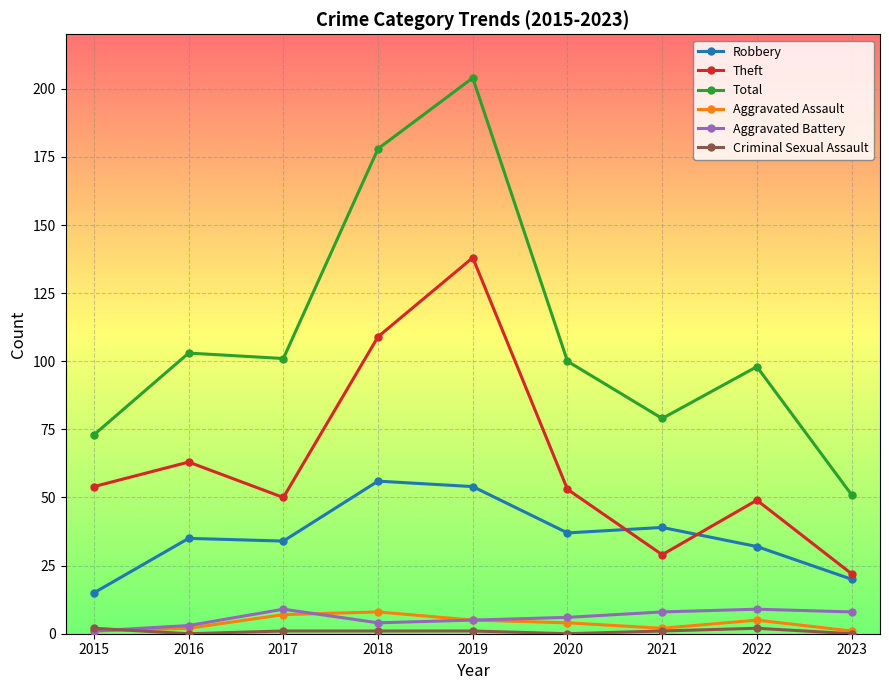

True or false: Theft has a value of 53 at 2020.

True